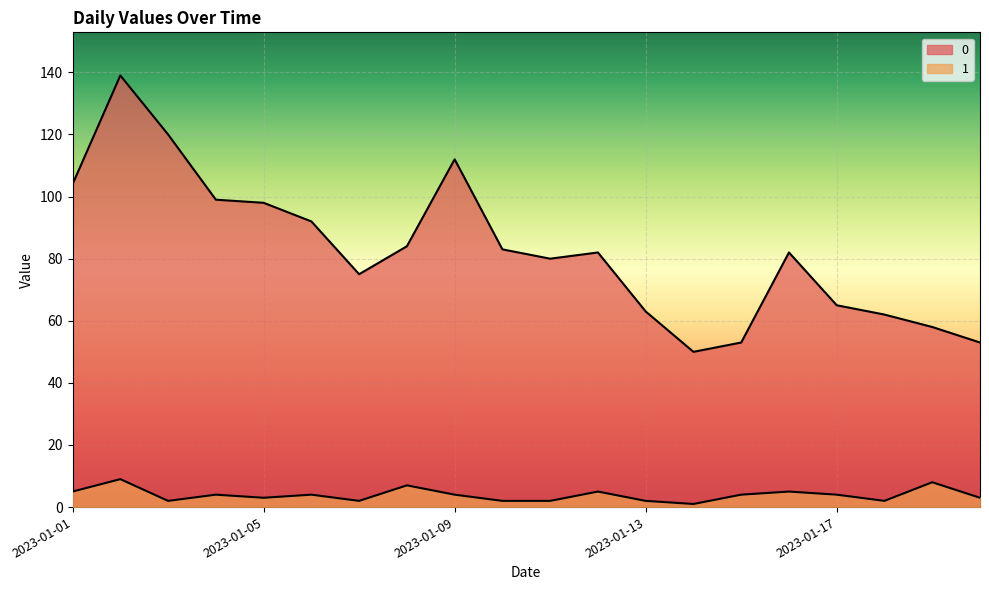

True or false: 1 and 0 cross at least once.

False